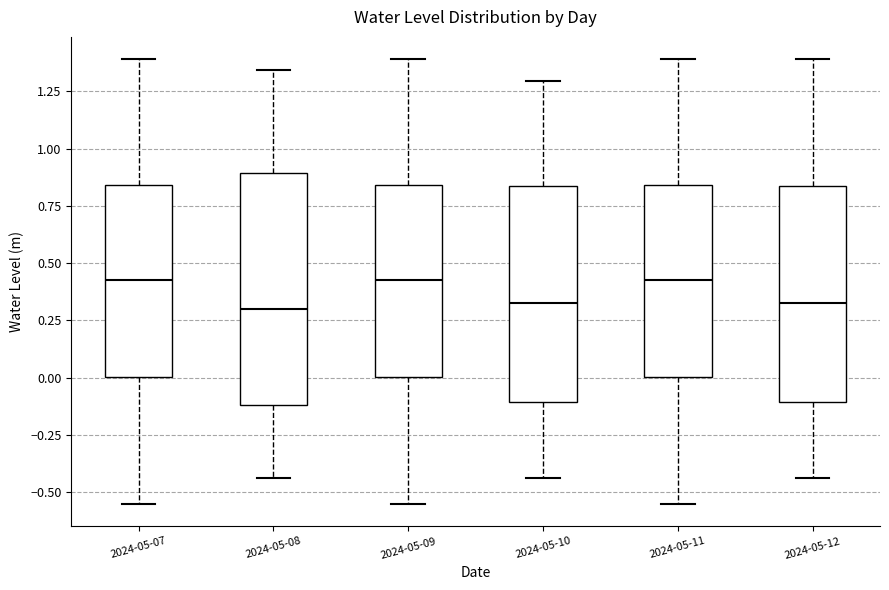

Which box is the tallest, from its lower edge to its upper edge?

2024-05-08